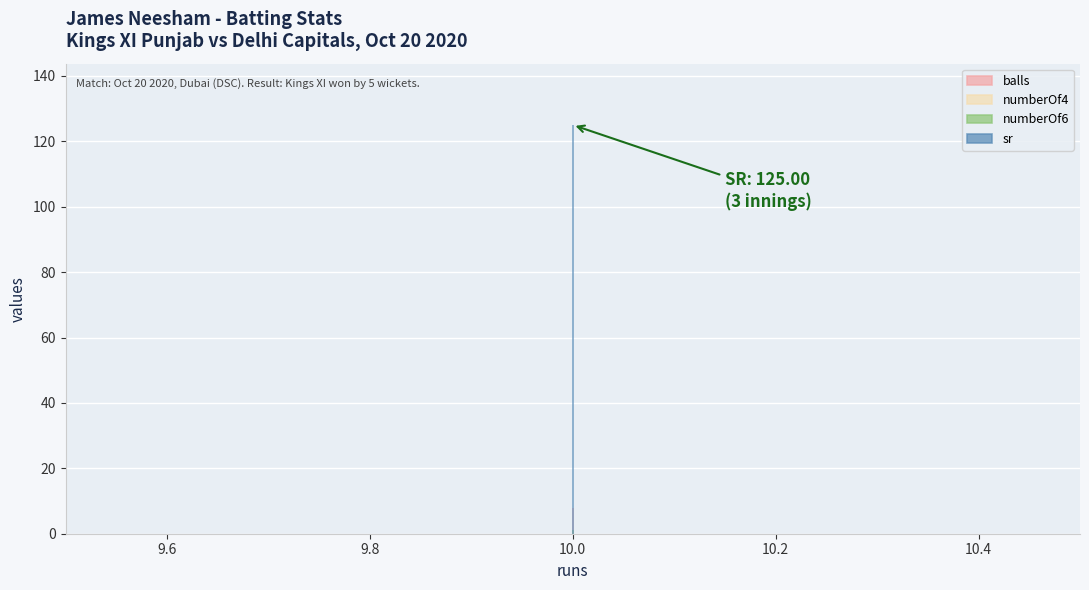

What is the total value across all series at 10?

134